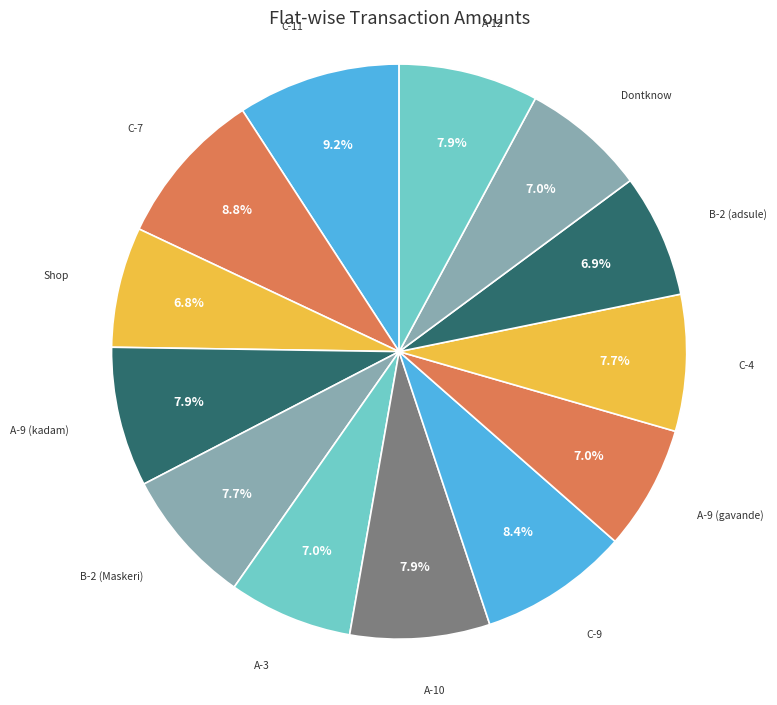

How many segments does this pie chart have?

13